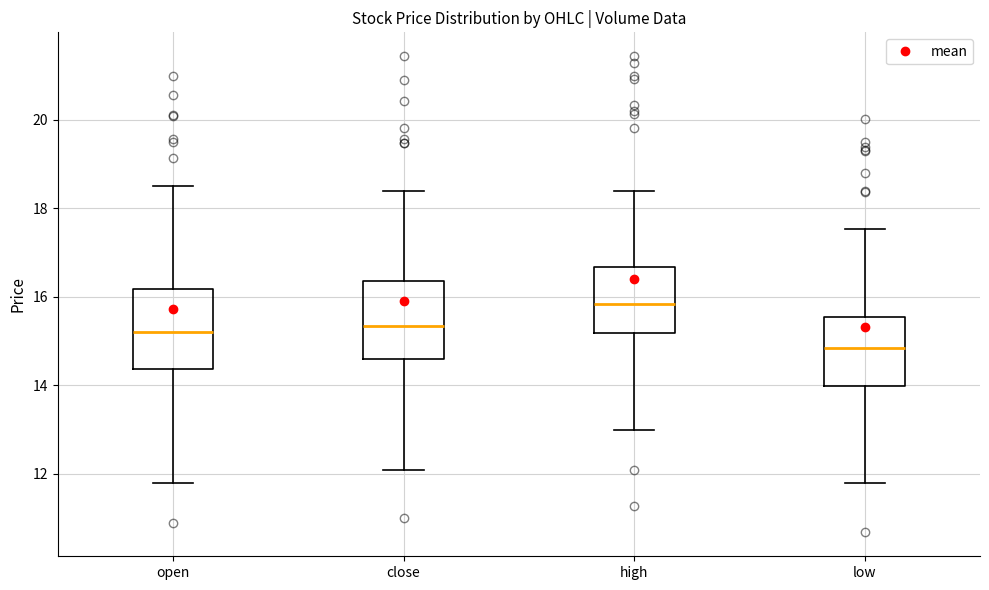

Reading left to right, read every box against the y-axis: the position of its median line, the range the box covers, and the ends of its whiskers. The values are not printed on the chart, so give them approximately, as read against the axis.

open: median 15.2, box 14.4 to 16.2, whiskers 11.8 to 18.4
close: median 15.4, box 14.6 to 16.4, whiskers 12.2 to 18.4
high: median 15.8, box 15.2 to 16.6, whiskers 13.0 to 18.4
low: median 14.8, box 14.0 to 15.6, whiskers 11.8 to 17.6